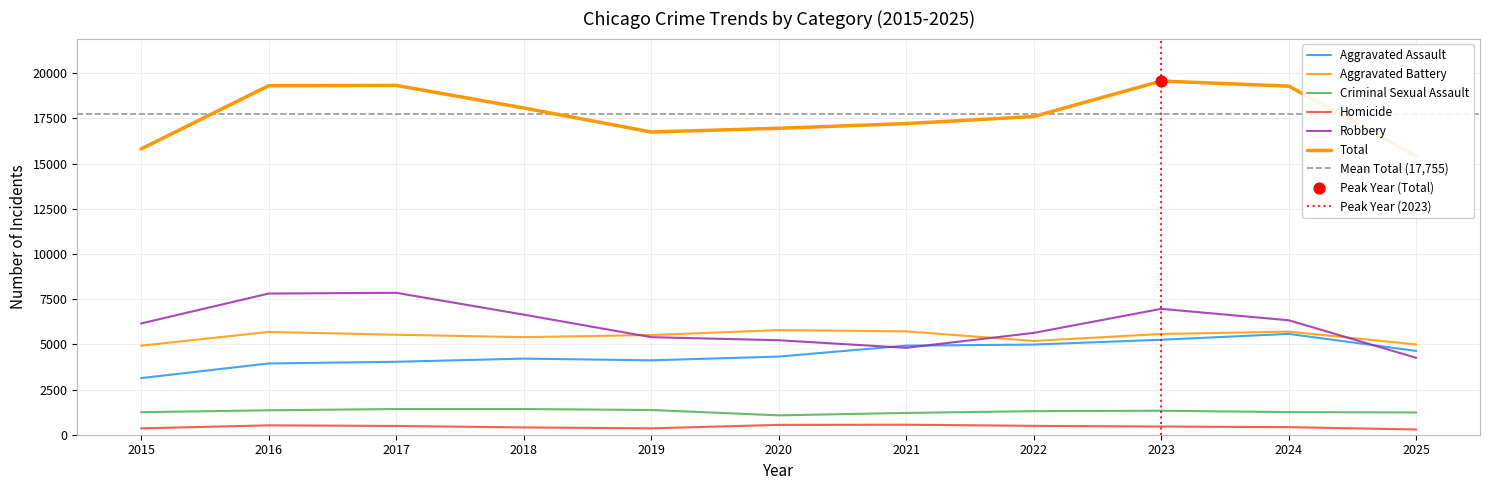

Which series has the largest Y range (max minus min)?

Total